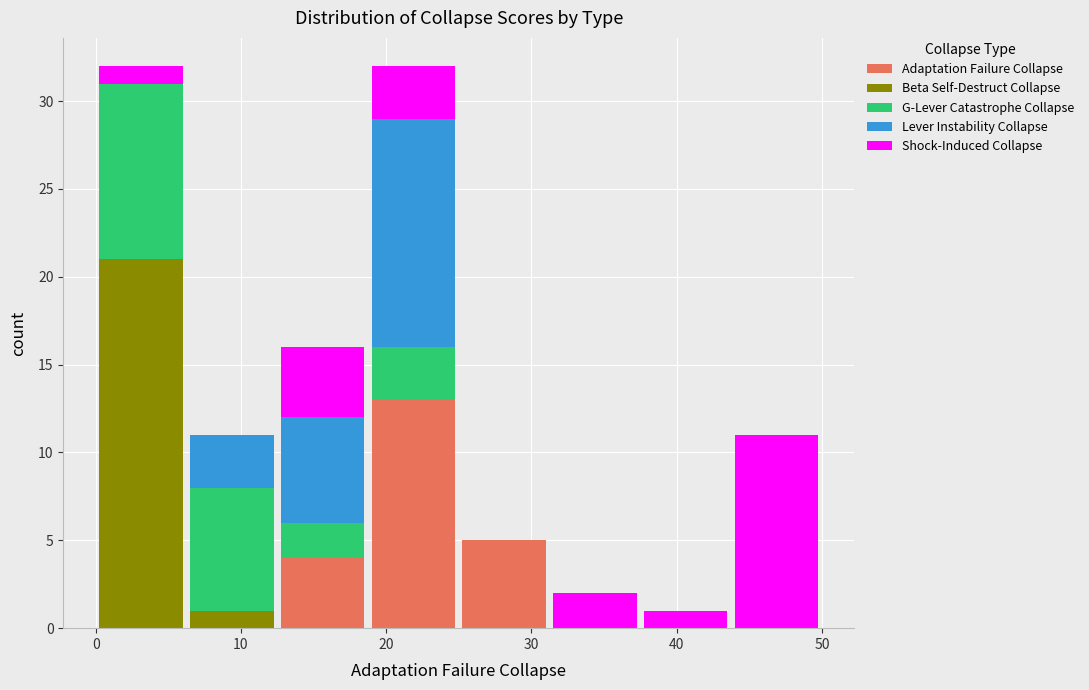

Reading left to right, list every stacked bar in this chart as the range it spans on the x-axis followed by its total height. Neither the bar edges nor the heights are printed on the chart, so give them approximately, as read against the axes.

0 to 6: 32
6 to 13: 11
13 to 19: 16
19 to 25: 32
25 to 31: 5
31 to 38: 2
38 to 44: 1
44 to 50: 11